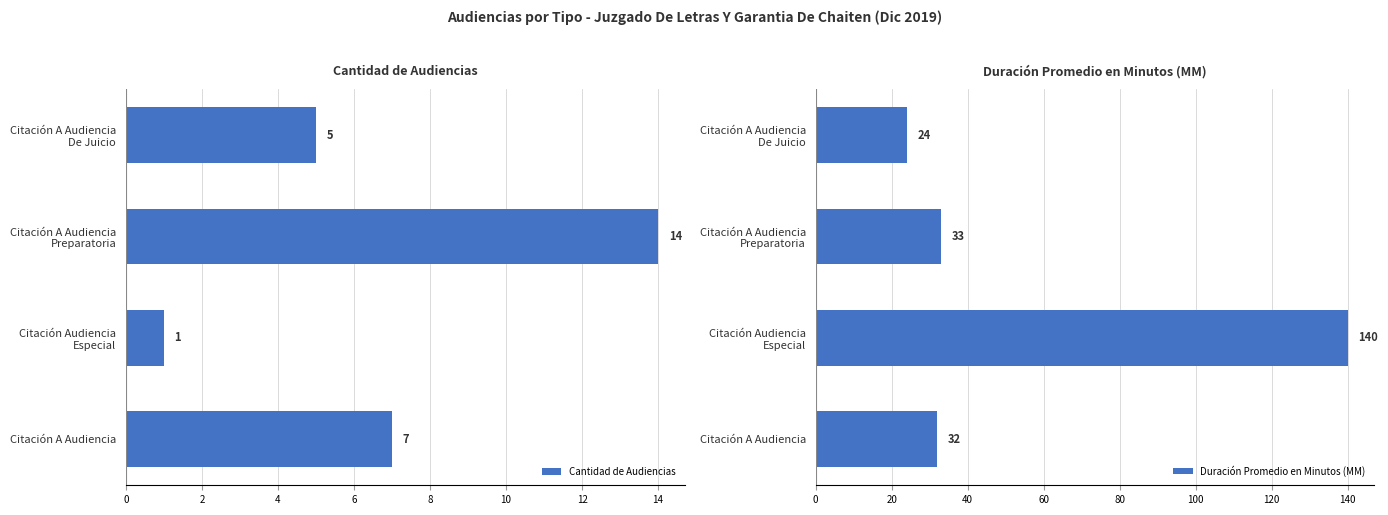

What is the difference between the maximum and minimum values in the Duración Promedio en Minutos (MM) series?

116